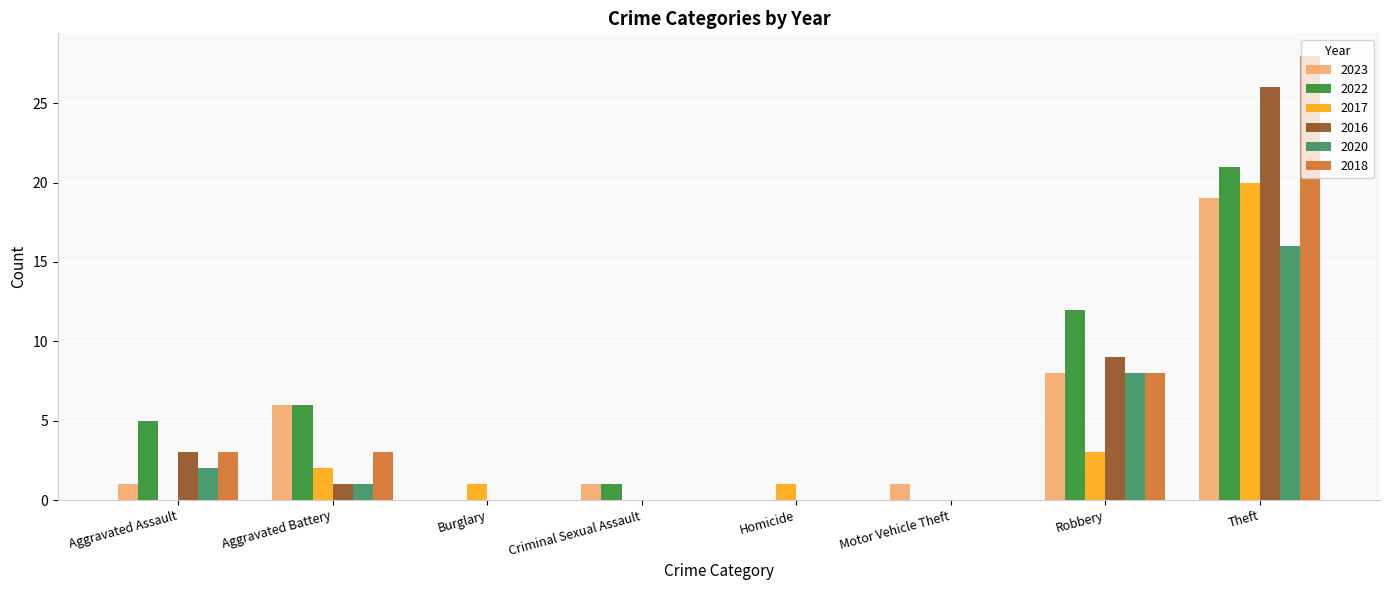

What is the sum of all 2020 values?

27